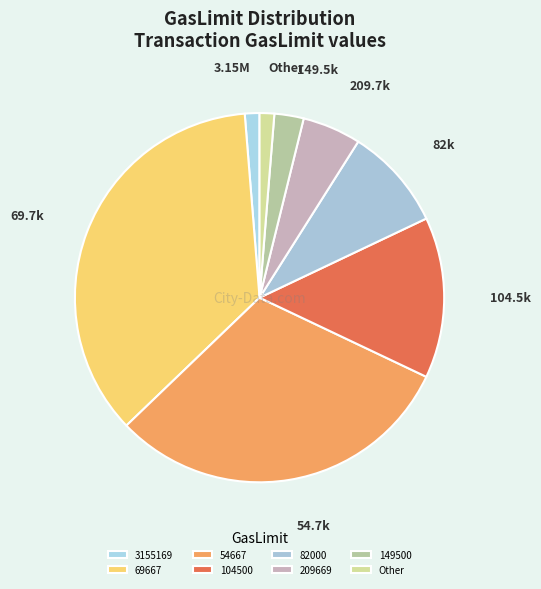

What percentage do 3155169 and 209669 together represent?

6.4%